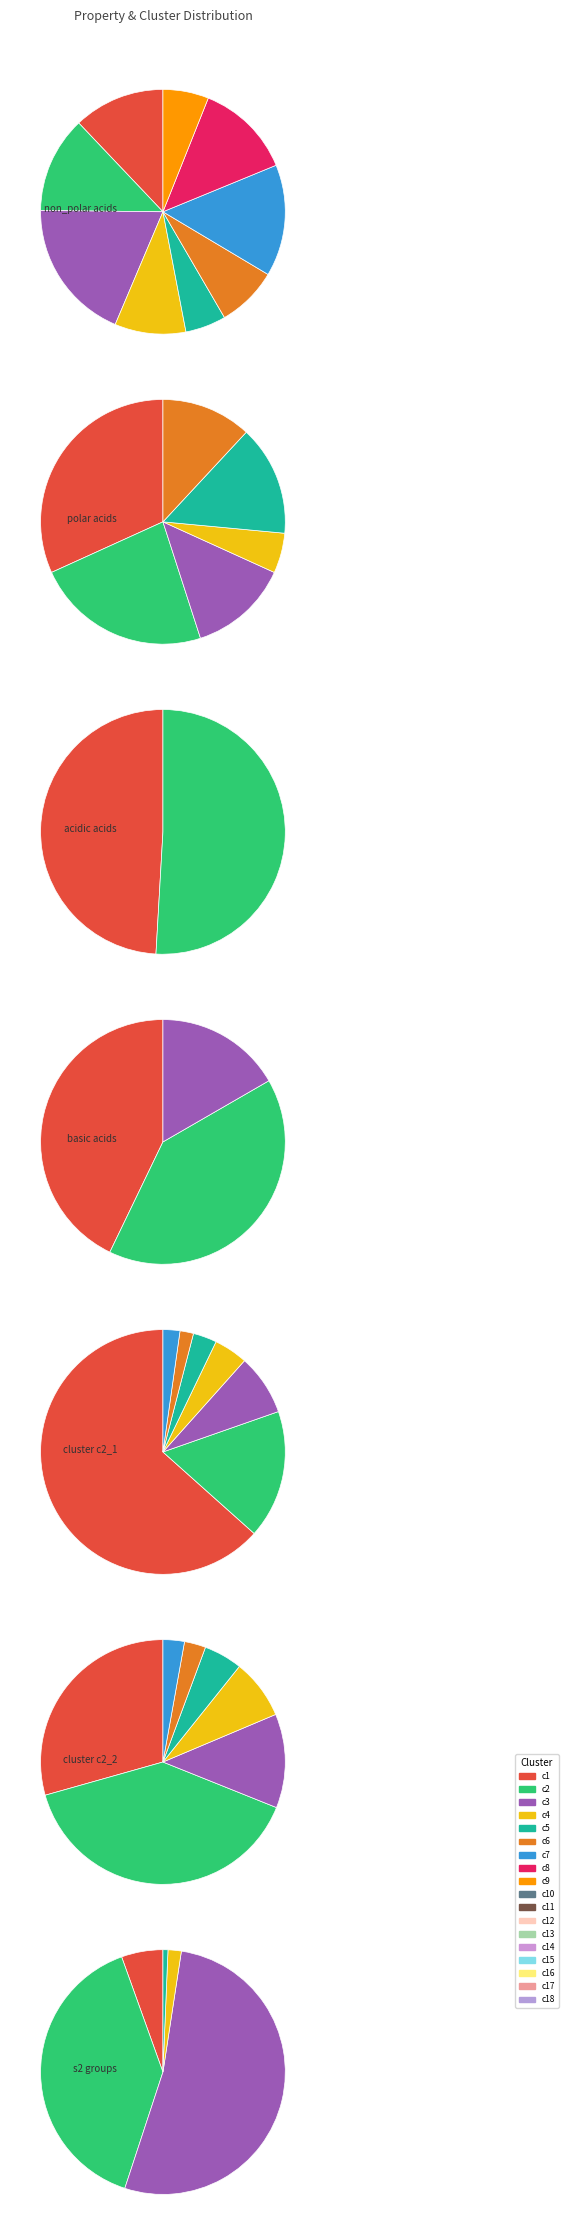

Is the sum of basic and non_polar greater than half?

Yes